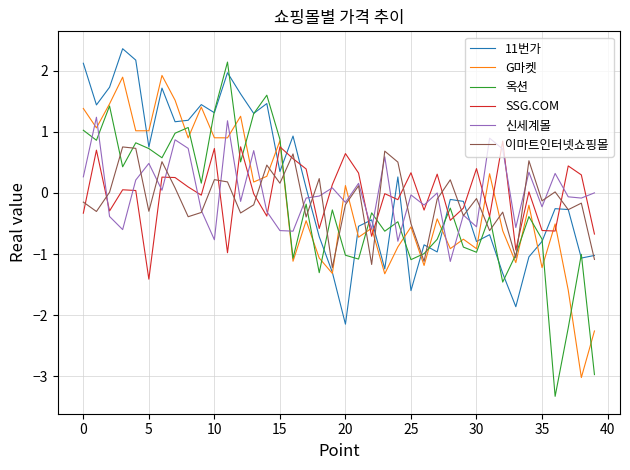

What is the average value of the G마켓 series?

-0.1